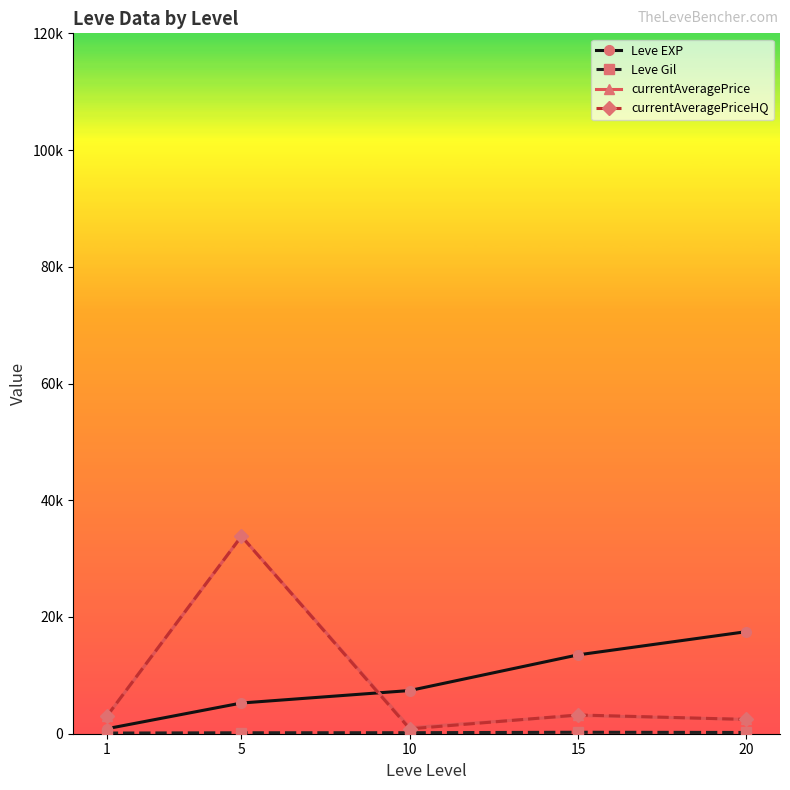

Is this an area chart (filled region under the line)?

No